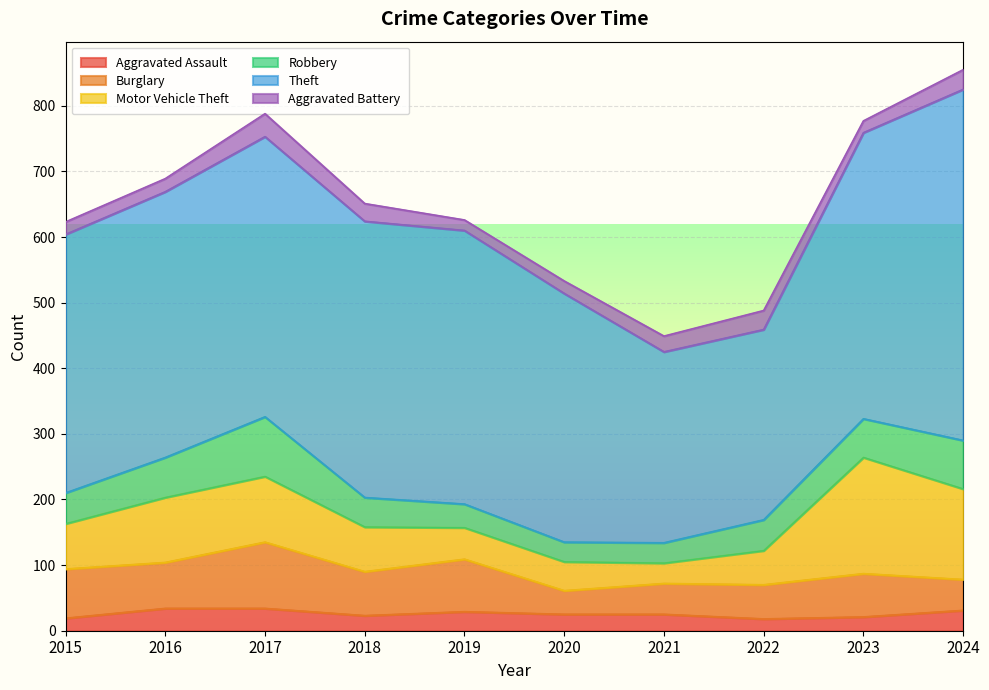

What is the value of the Burglary point at the 9th from the left?

66